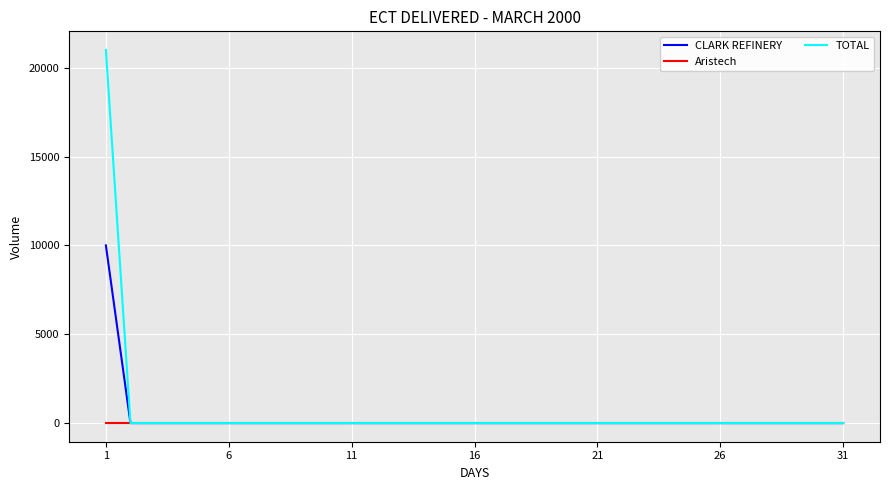

What is the maximum value shown in the chart?

21000